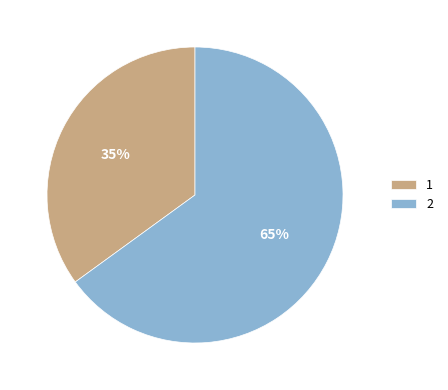

Rank the categories by value from lowest to highest.

1, 2